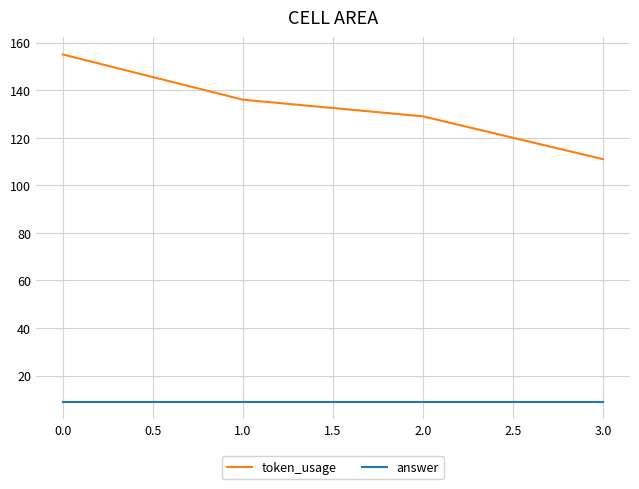

True or false: token_usage has more than 1 points higher than both neighbors.

False